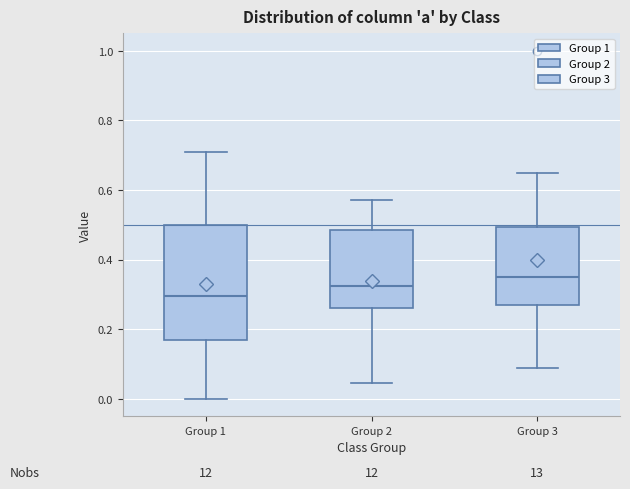

Reading left to right, read every box against the y-axis: the position of its median line, the range the box covers, and the ends of its whiskers. The values are not printed on the chart, so give them approximately, as read against the axis.

Group 1: median 0.30, box 0.18 to 0.50, whiskers 0.00 to 0.70
Group 2: median 0.32, box 0.26 to 0.48, whiskers 0.04 to 0.58
Group 3: median 0.36, box 0.28 to 0.50, whiskers 0.08 to 0.64